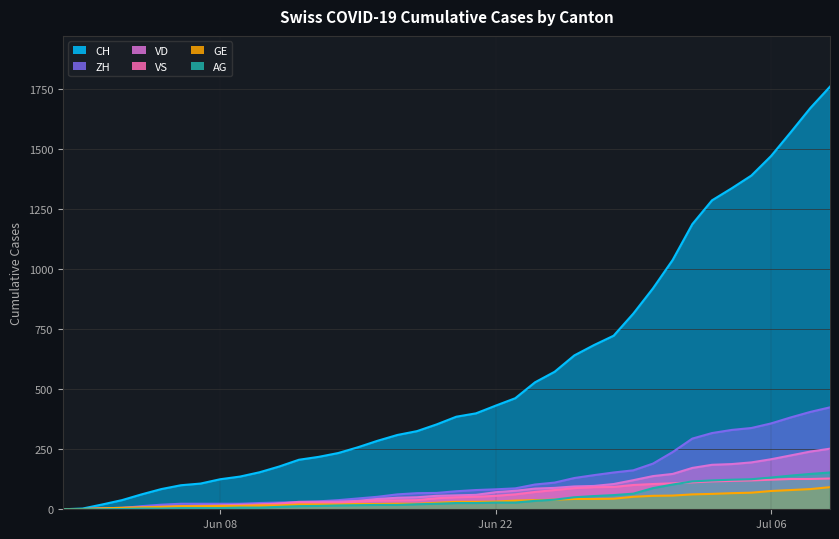

Count the number of data series in this chart.

6